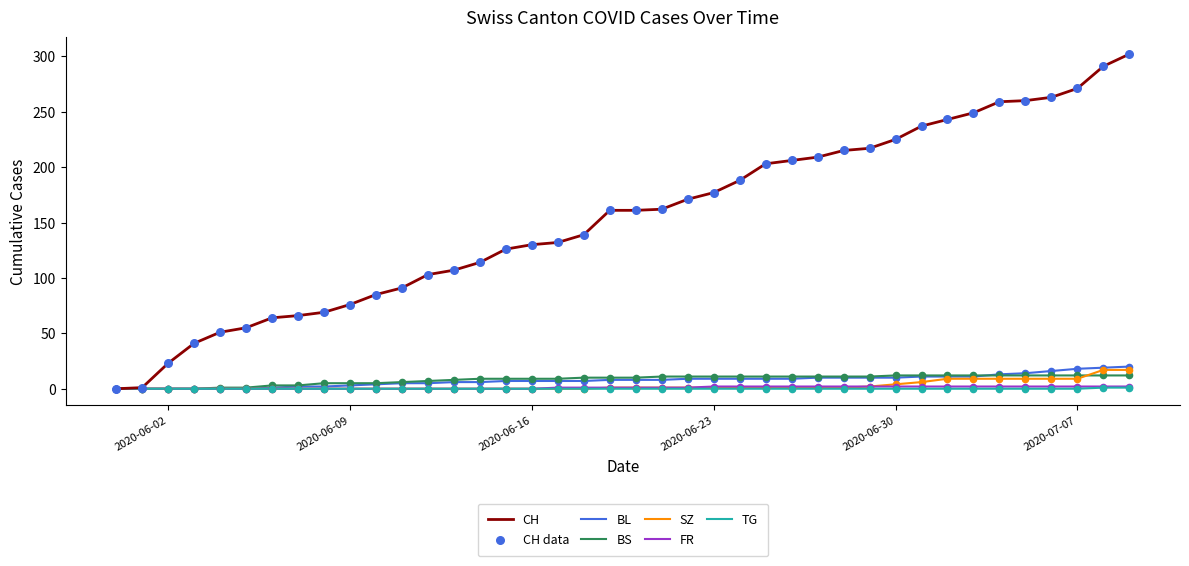

Which series has the largest range (max minus min)?

CH